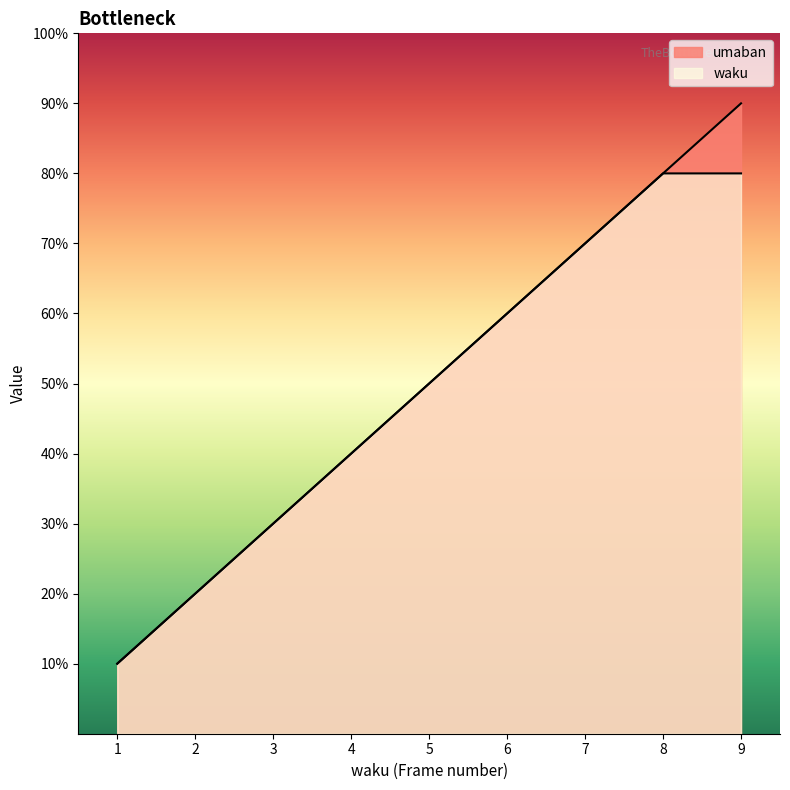

Where does the waku series first go above 5?

6